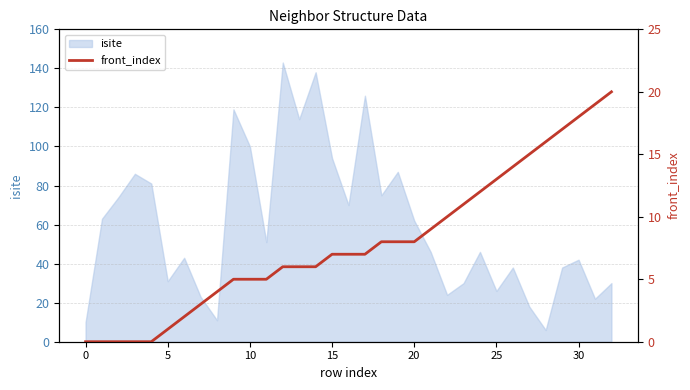

The value at 27 is 23. True or false?

False